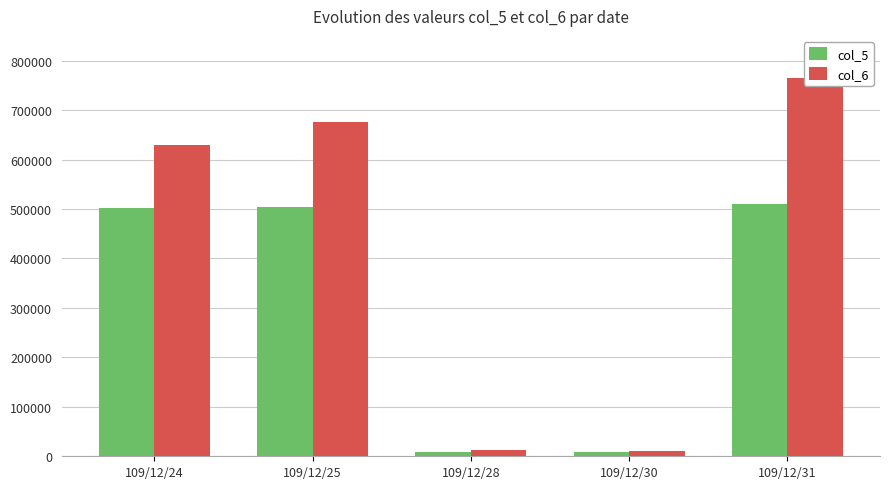

How many values in the col_6 series exceed 628810?

2